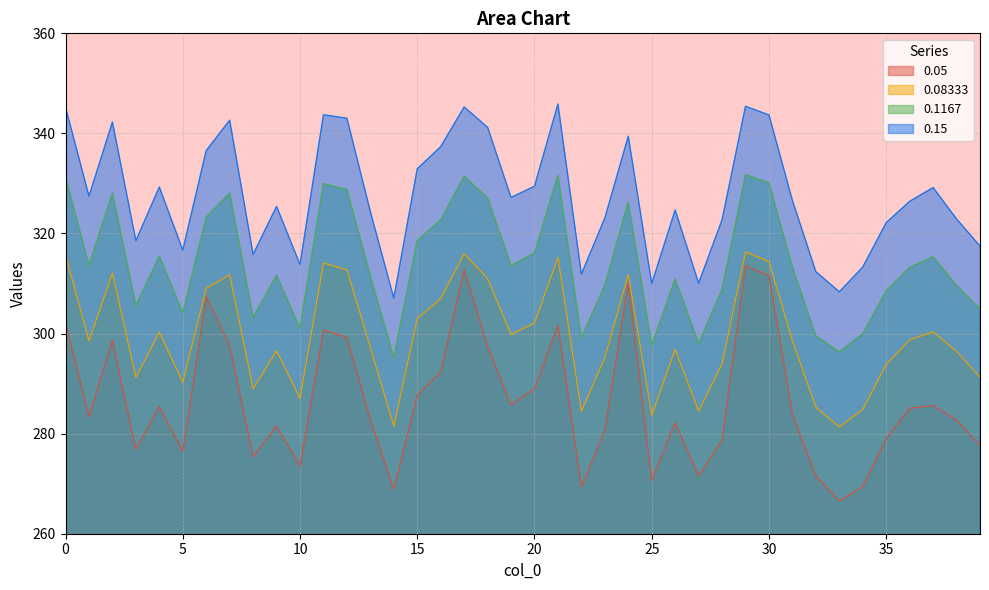

What is the maximum value shown in the chart?

345.9